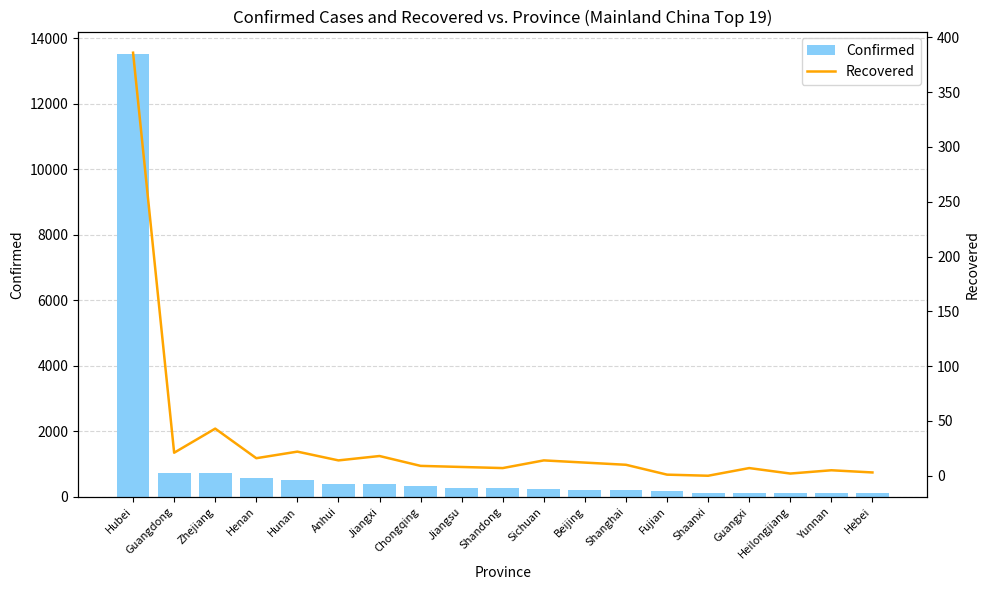

What is the maximum value for Confirmed?

13522